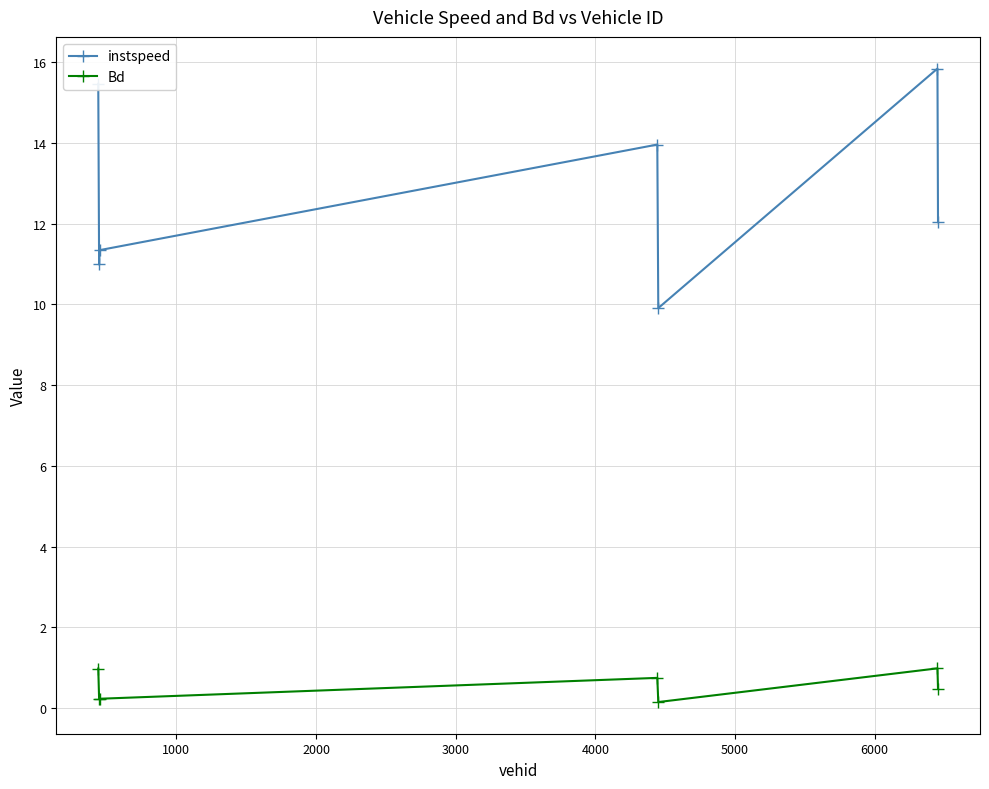

Which series has the largest total across all categories?

instspeed